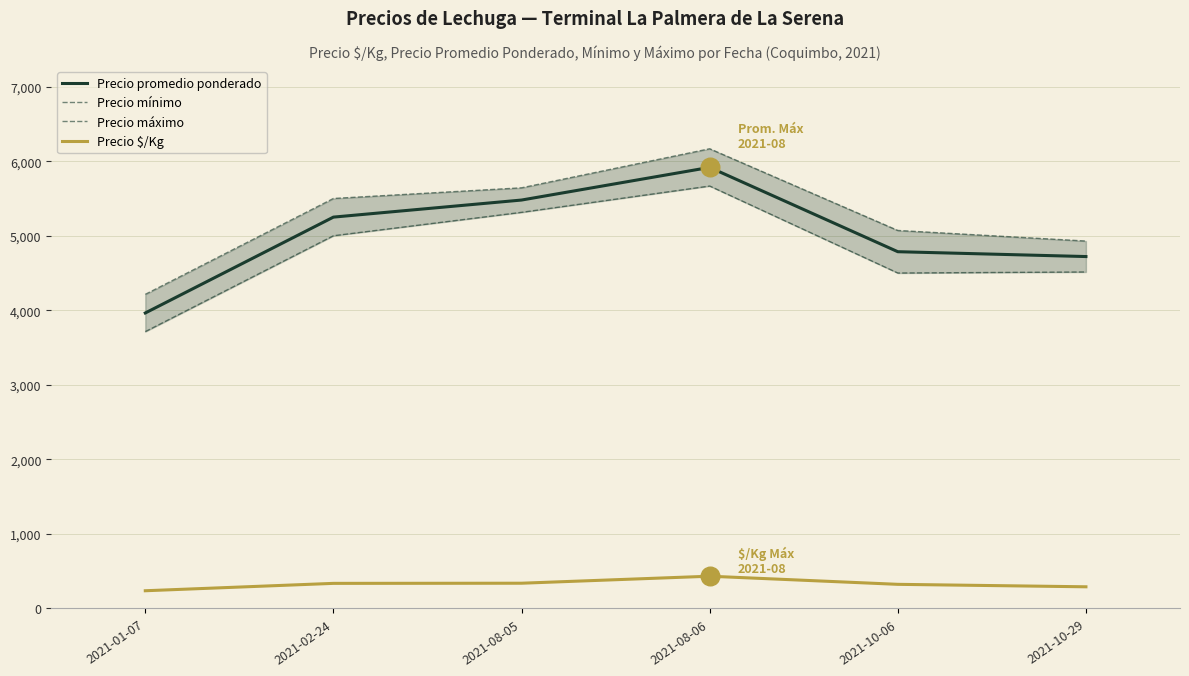

Which series contains the highest Y value?

Precio máximo